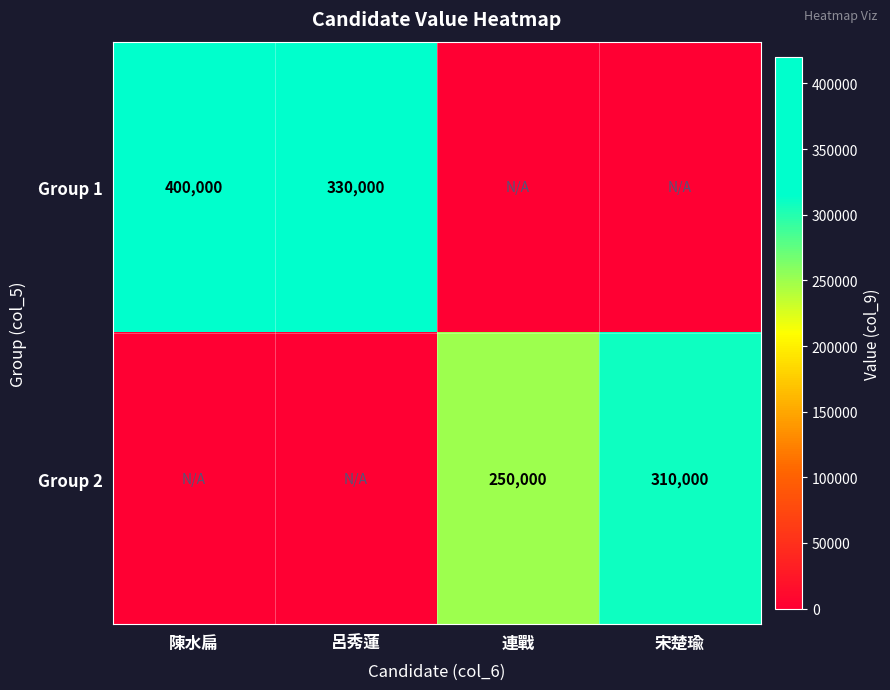

Is it true that Group 1 equals 557630 at 呂秀蓮?

False